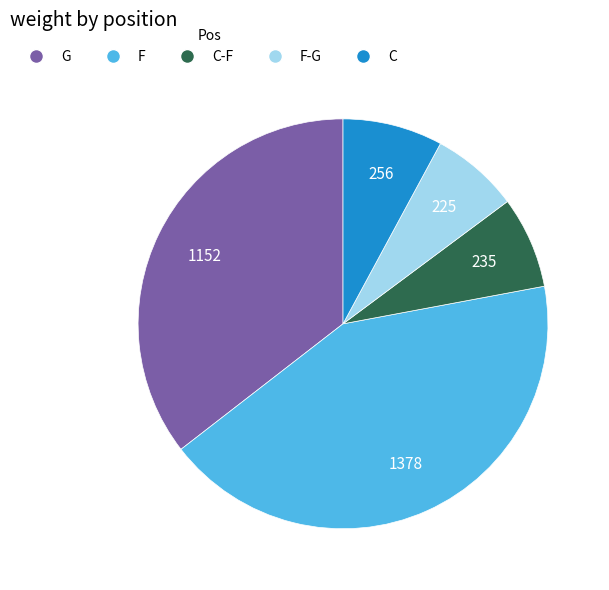

Does any single category account for the majority?

No